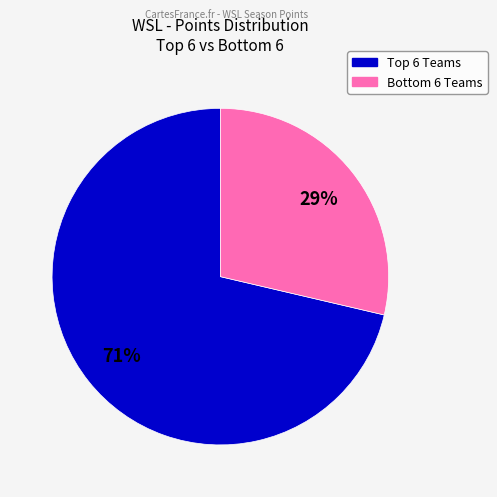

Does any single category account for the majority?

Yes